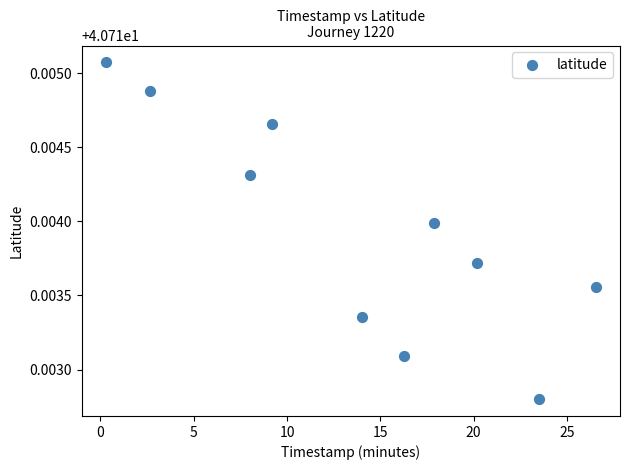

What is the range of X values (max minus min)?

26.2